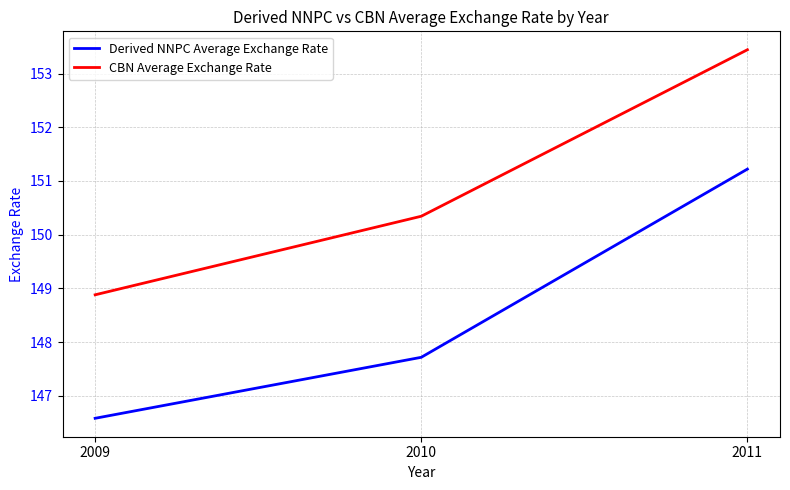

What are all the series names shown in the legend?

Derived NNPC Average Exchange Rate, CBN Average Exchange Rate